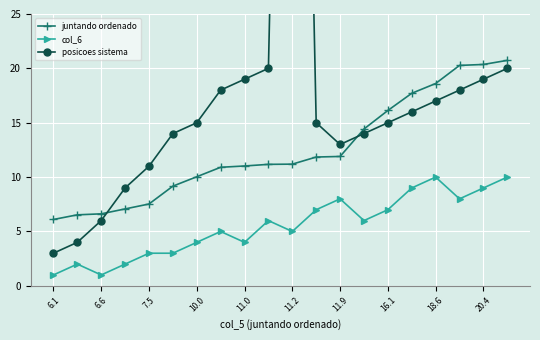

Where is the first local minimum for col_6?

6.6